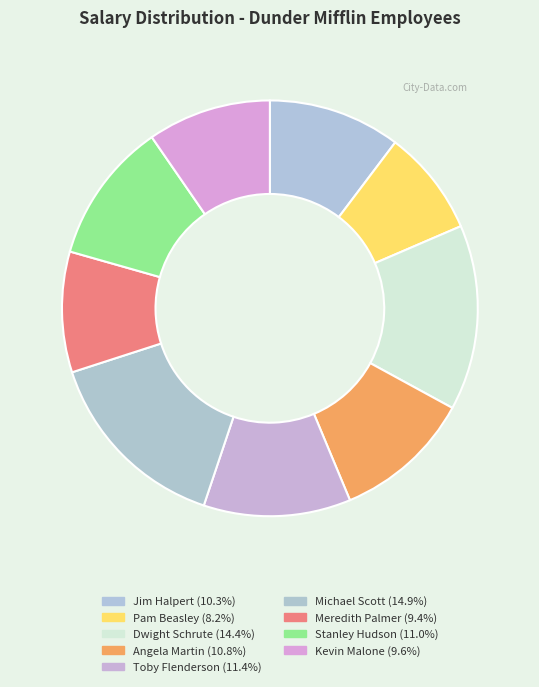

Combined, do Kevin Malone and Meredith Palmer account for over 50%?

No